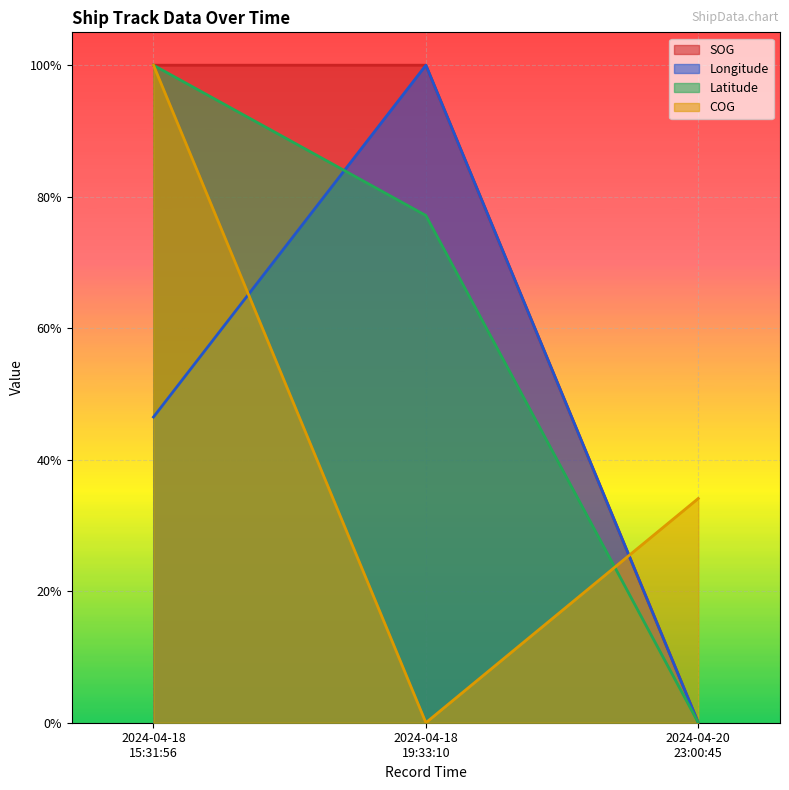

At how many categories does at least one series exceed 0?

3